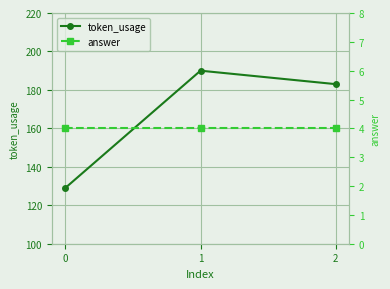

What is the sum of all token_usage values?

502